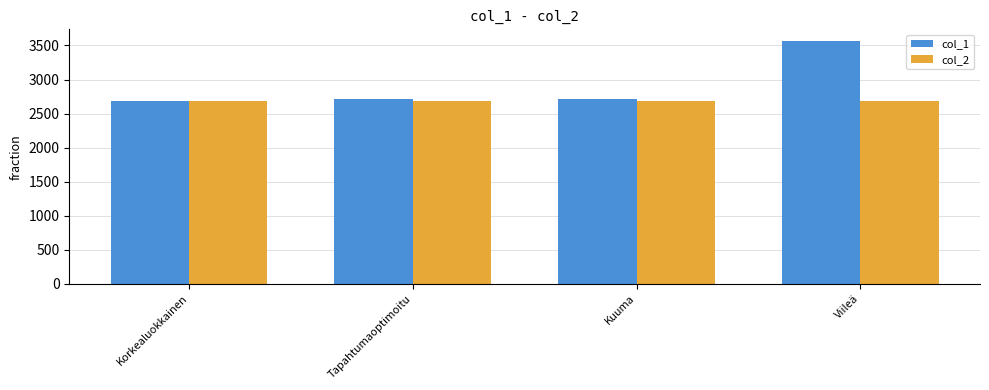

True or false: col_1 has a value of 656 at Kuuma.

False